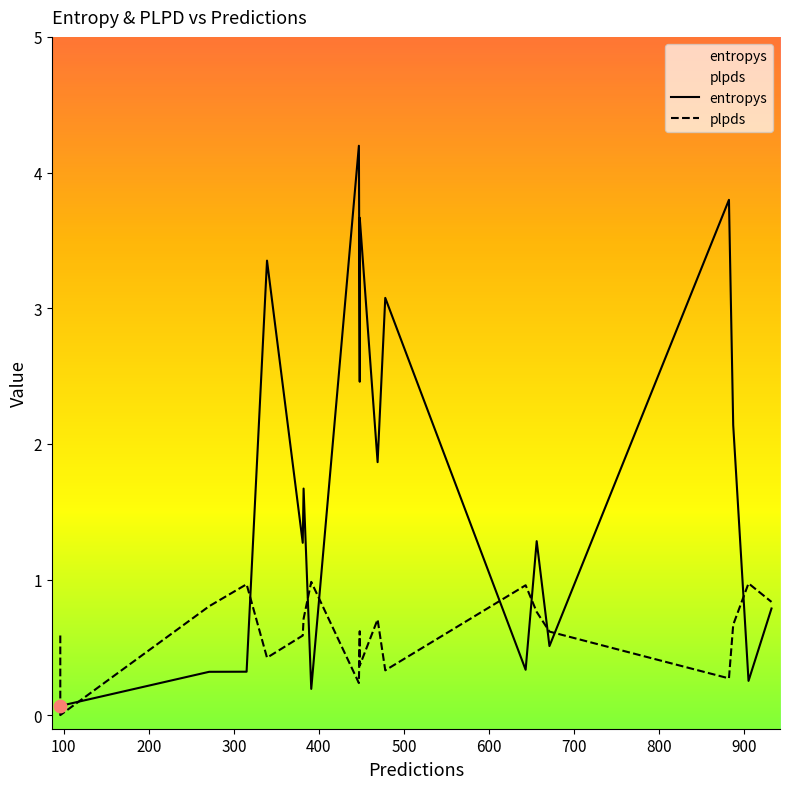

What are all the series names shown in the legend?

entropys, plpds